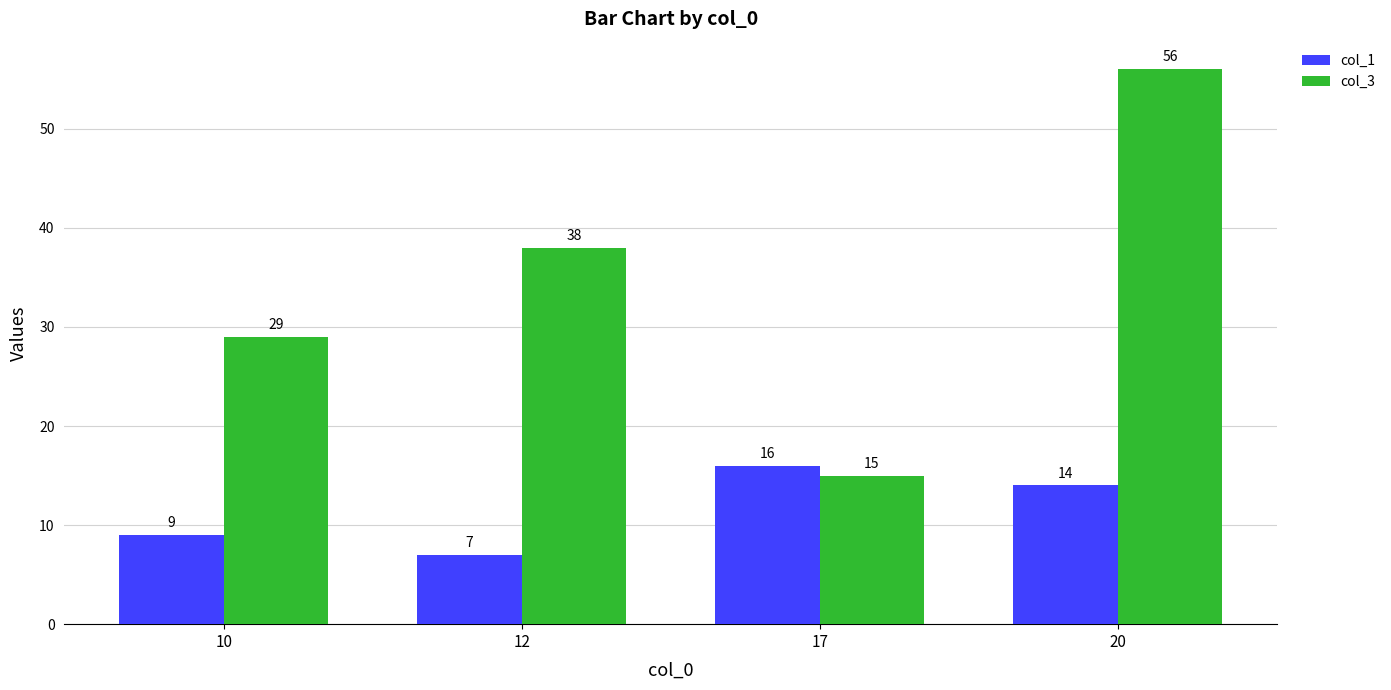

Rank the categories by col_1 value from lowest to highest.

12, 10, 20, 17